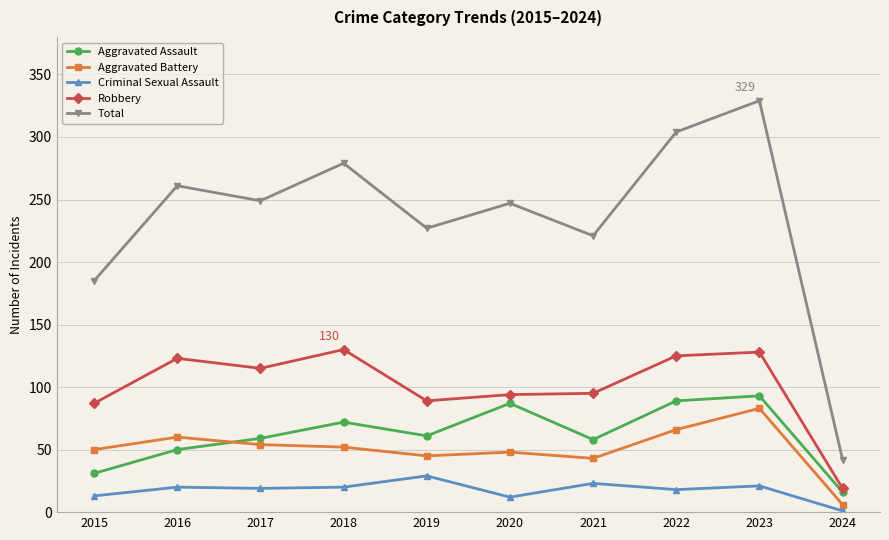

What value does the Criminal Sexual Assault series have at 2015?

13